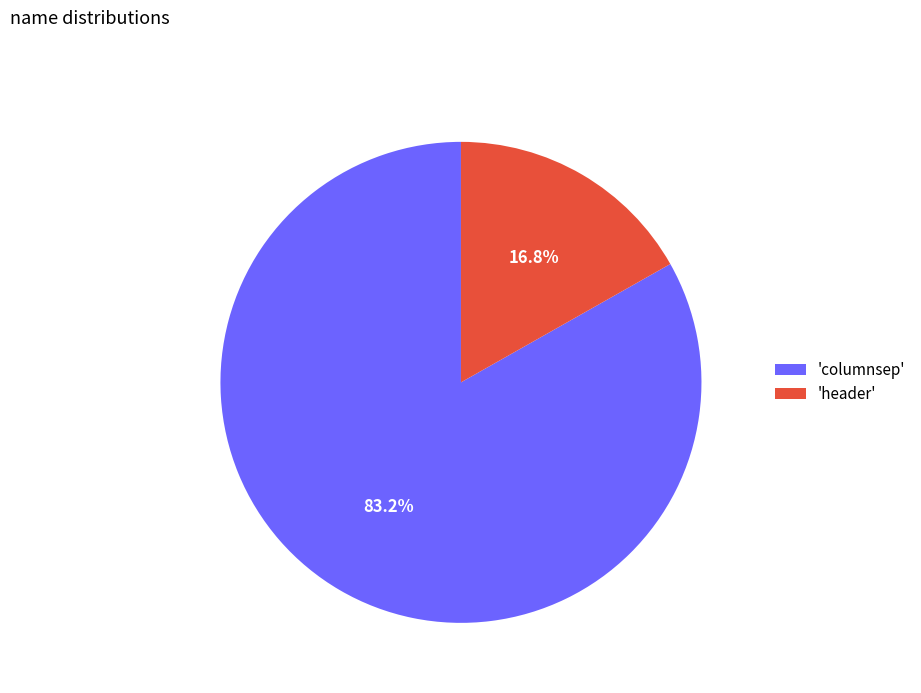

Is the sum of 'header' and 'columnsep' greater than half?

Yes